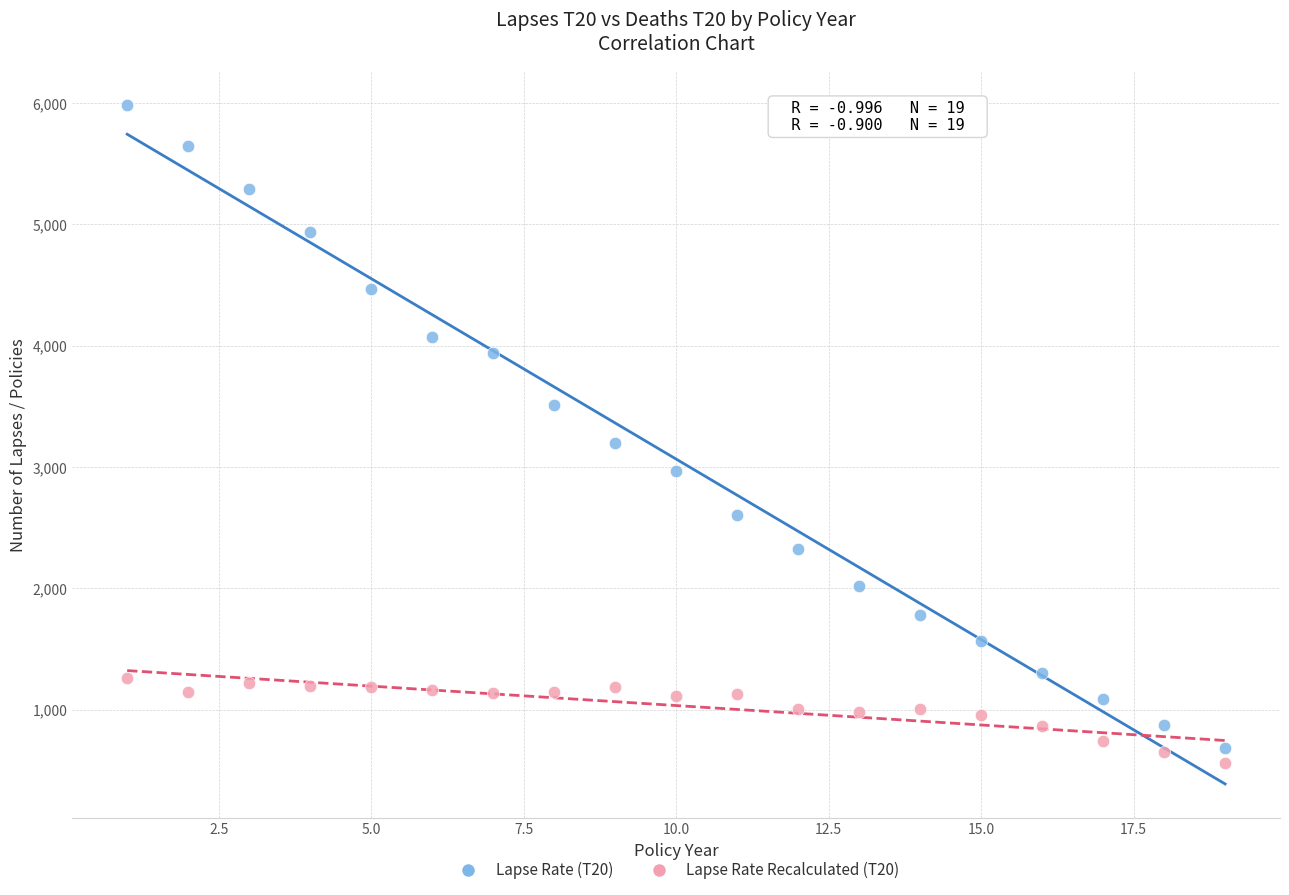

What is the X range (max minus min) for the scatter plot?

18